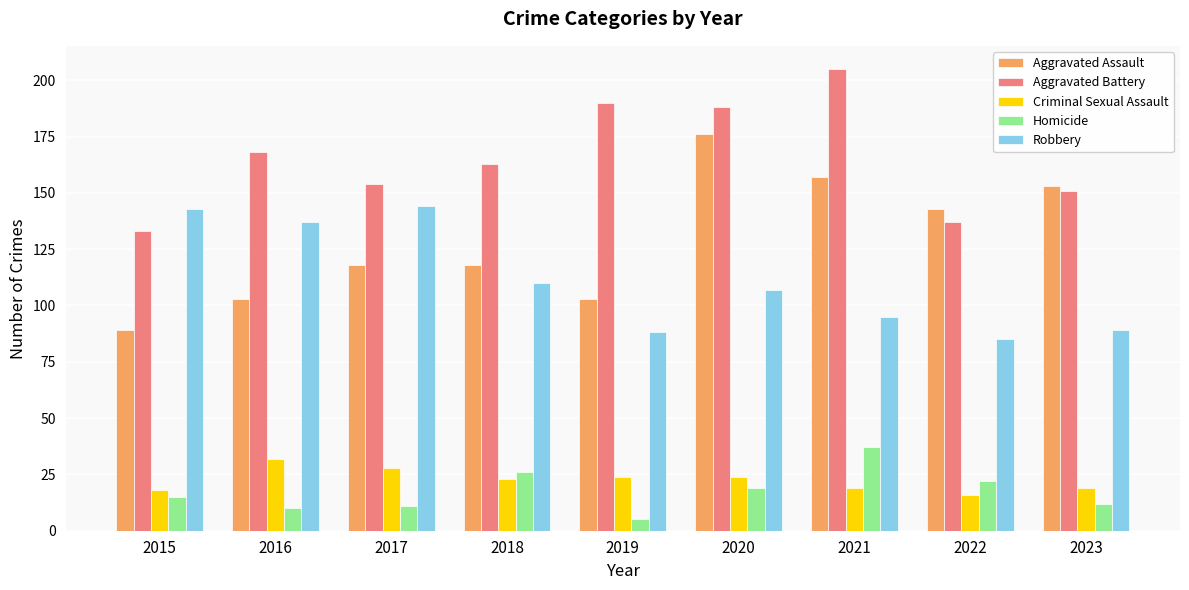

What value does the Aggravated Battery series have at 2023?

151